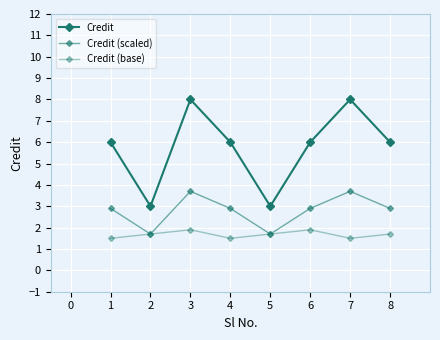

How many lines are shown in the chart?

3